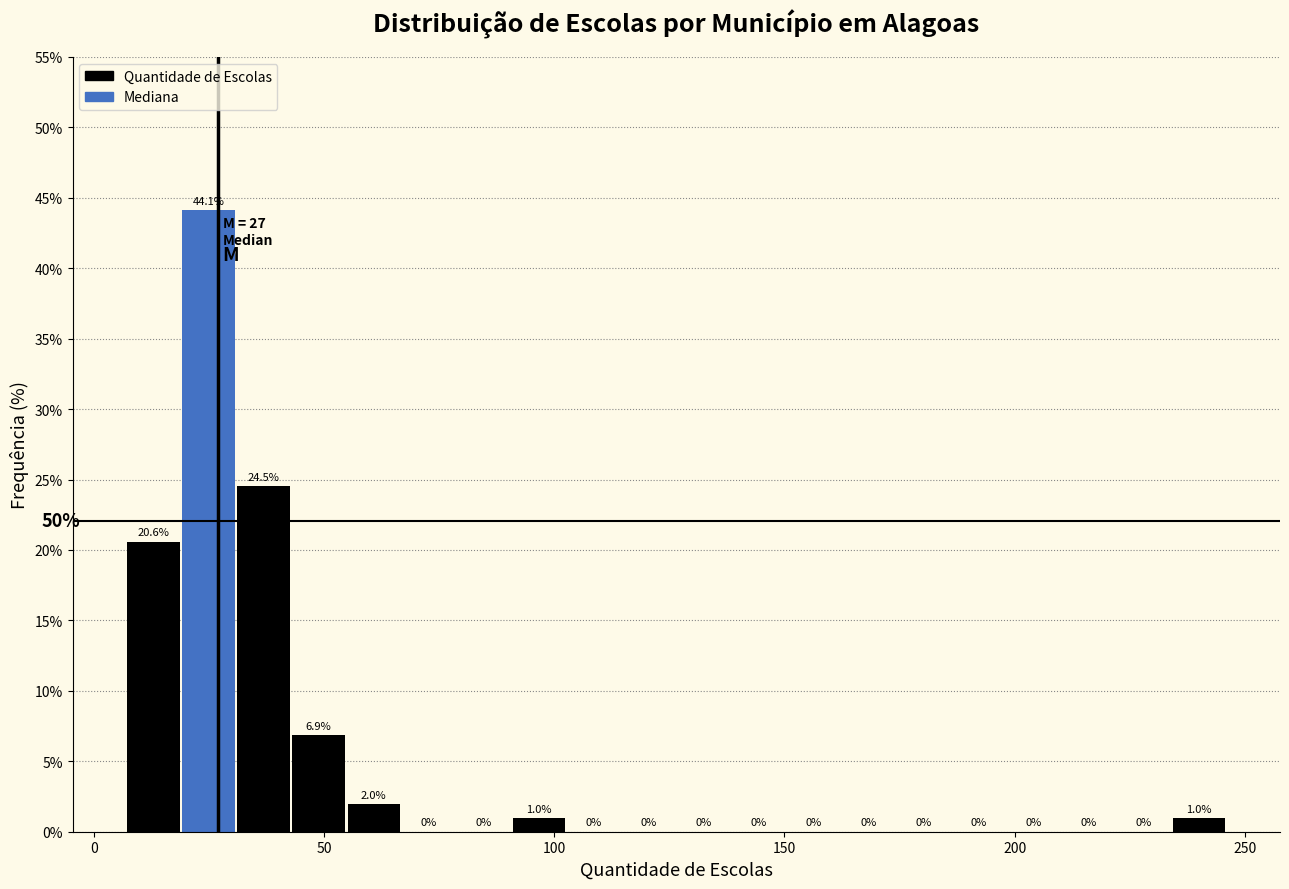

Around what value on the x-axis is the tallest bar? Give the approximate position of its centre, as read against the axis.

25